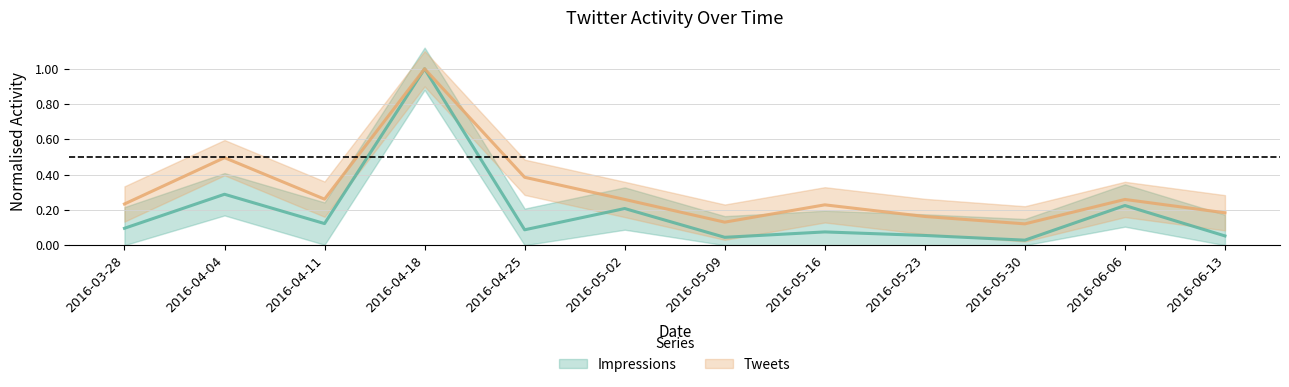

Reading right to left, list all the values displayed in this chart.

Impressions: 0.1	0.2	0.0	0.1	0.1	0.0	0.2	0.1	1.0	0.1	0.3	0.1
Tweets: 0.2	0.3	0.1	0.2	0.2	0.1	0.3	0.4	1.0	0.3	0.5	0.2